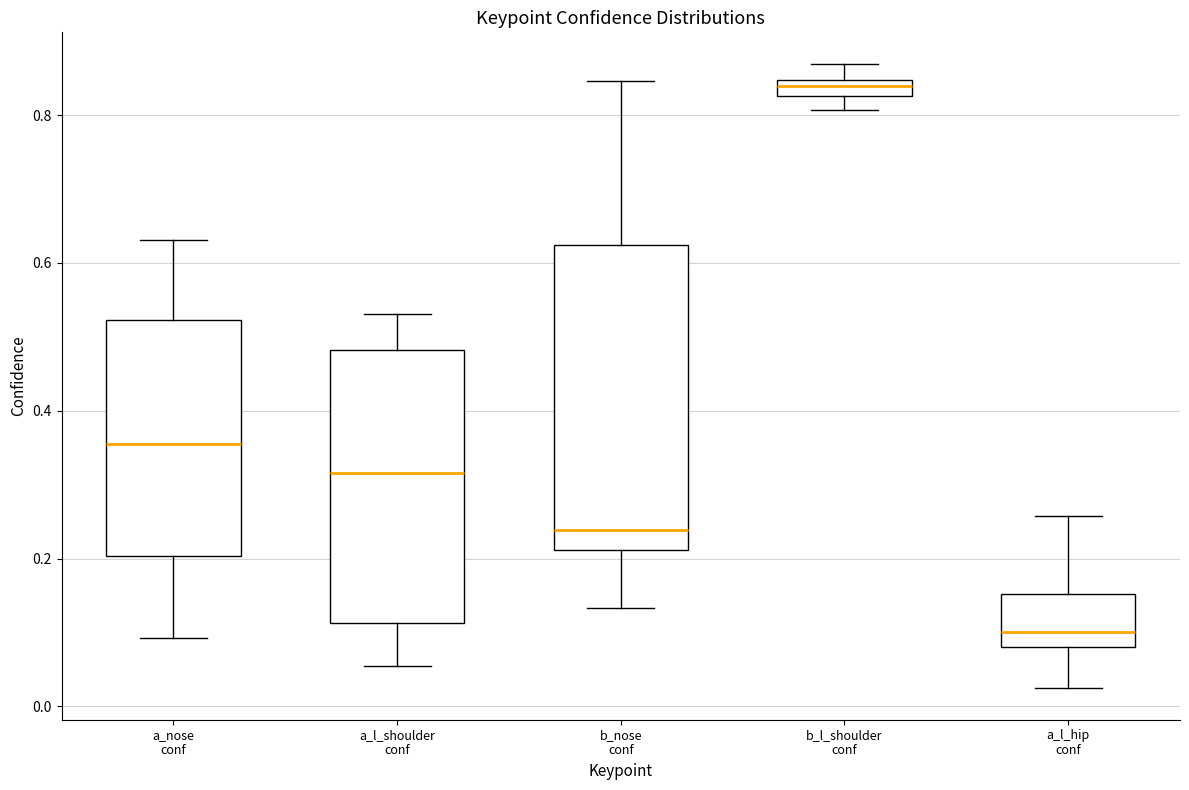

Which box is the tallest, from its lower edge to its upper edge?

b_nose conf